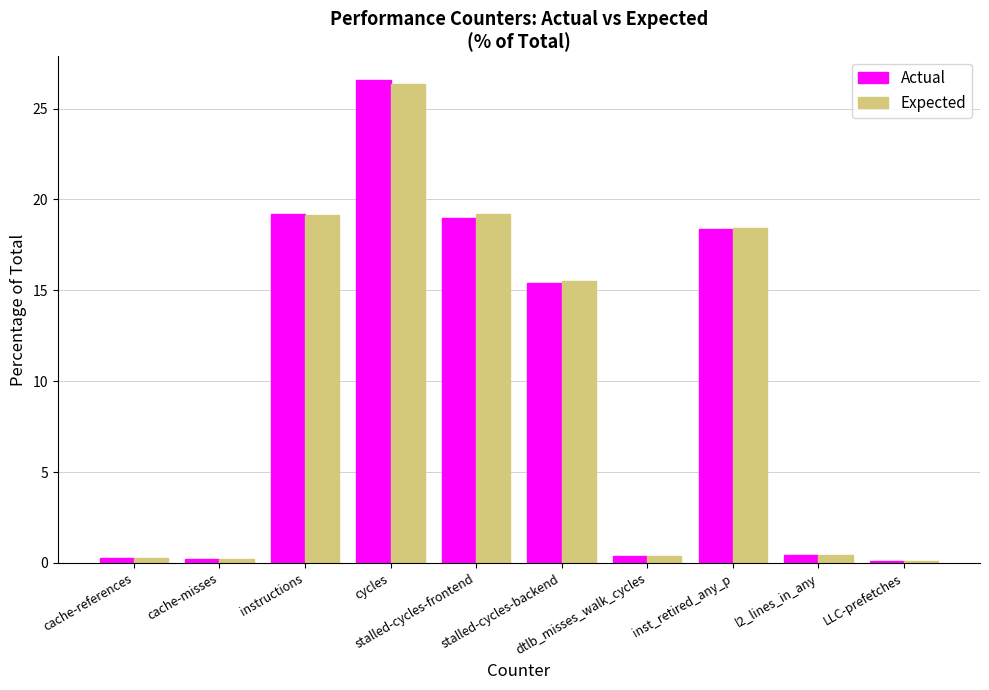

What is the total value across all series at stalled-cycles-backend?

30.9